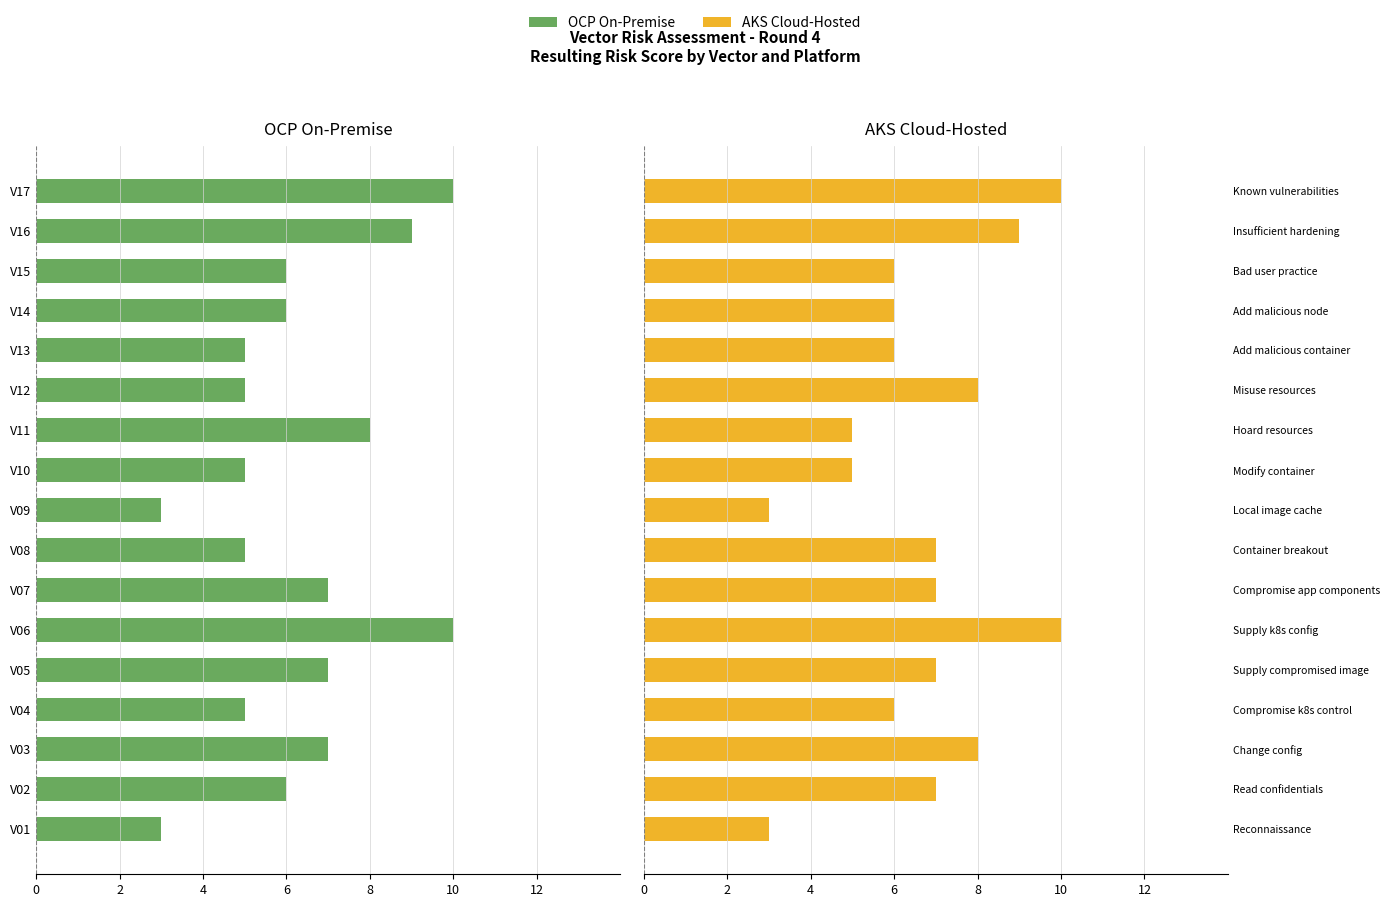

What is the value of the AKS Cloud-Hosted bar at the 8th from the left?

7